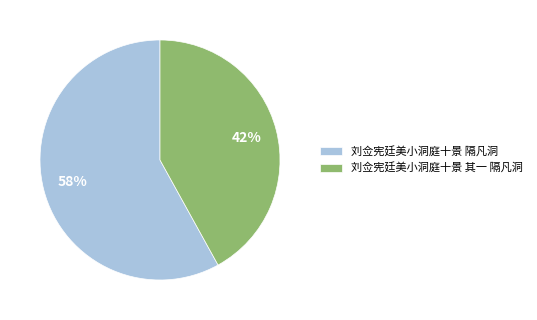

Is 刘佥宪廷美小洞庭十景 隔凡洞 the majority of the pie?

Yes